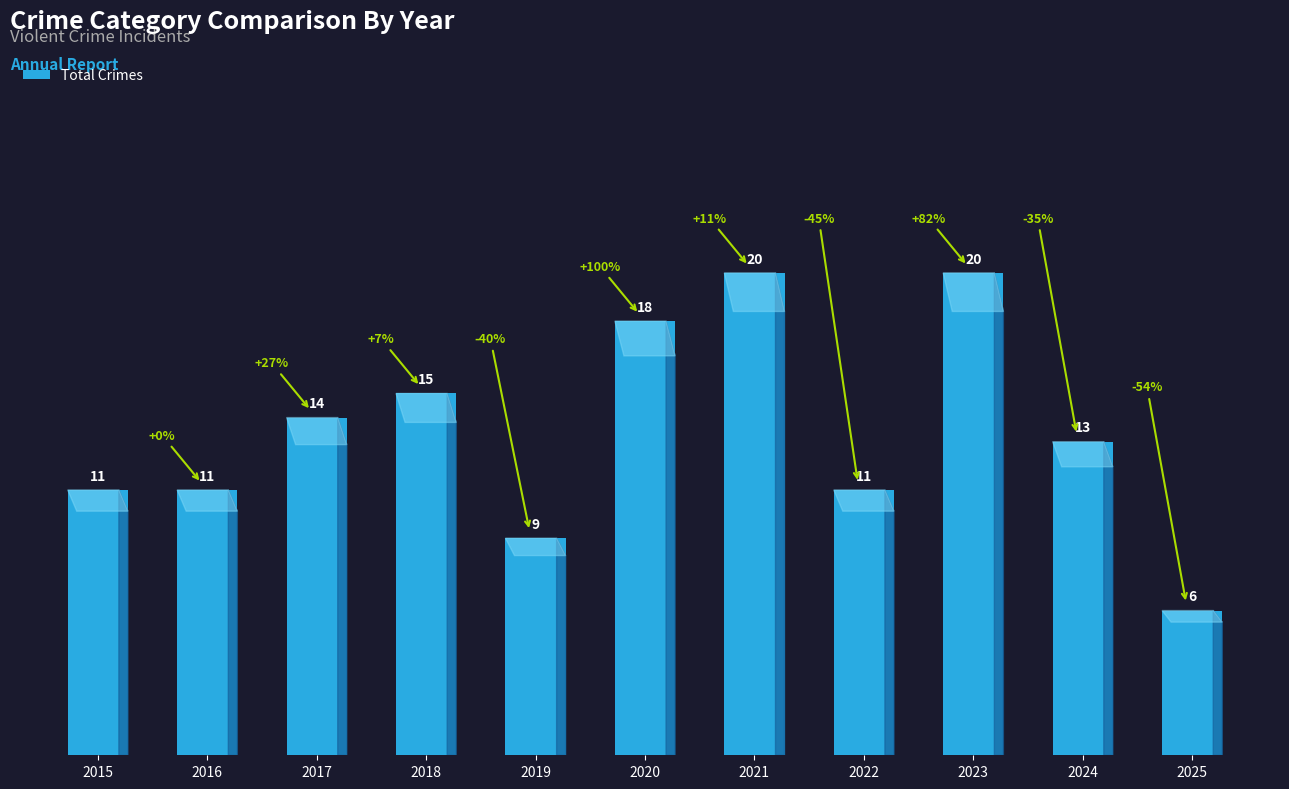

Reading left to right, what are all the values shown in this chart?

11	11	14	15	9	18	20	11	20	13	6